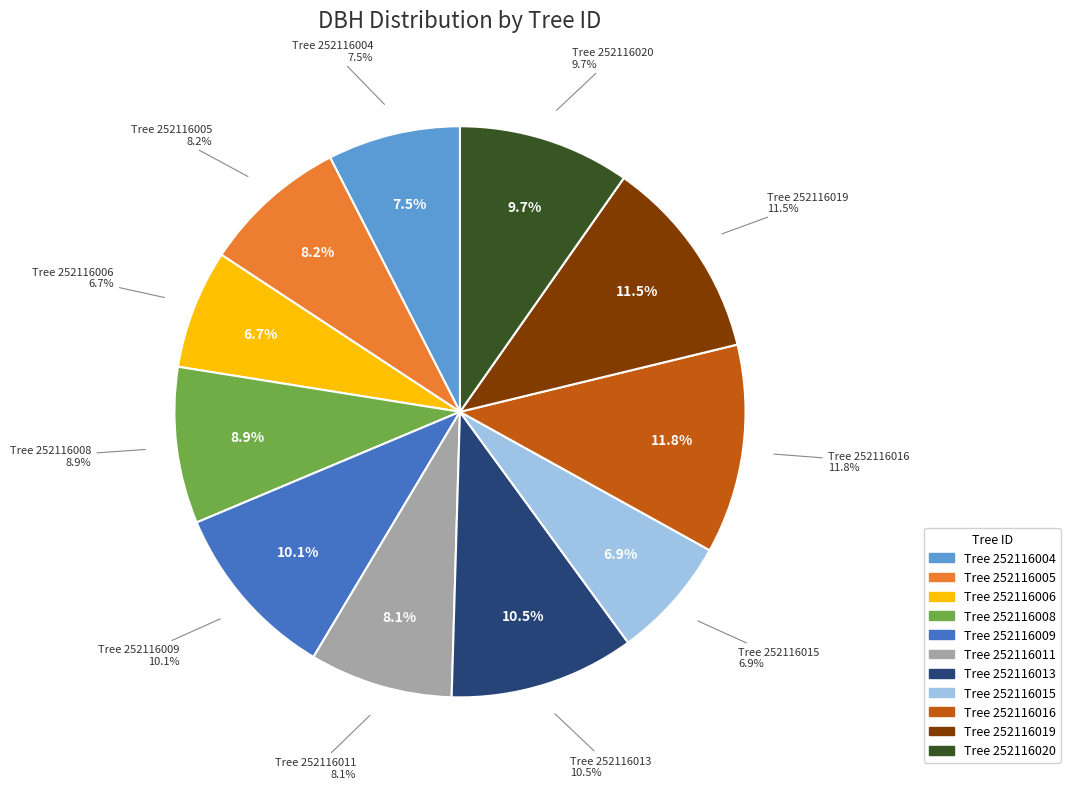

Which category has the smallest portion of the pie?

252116006